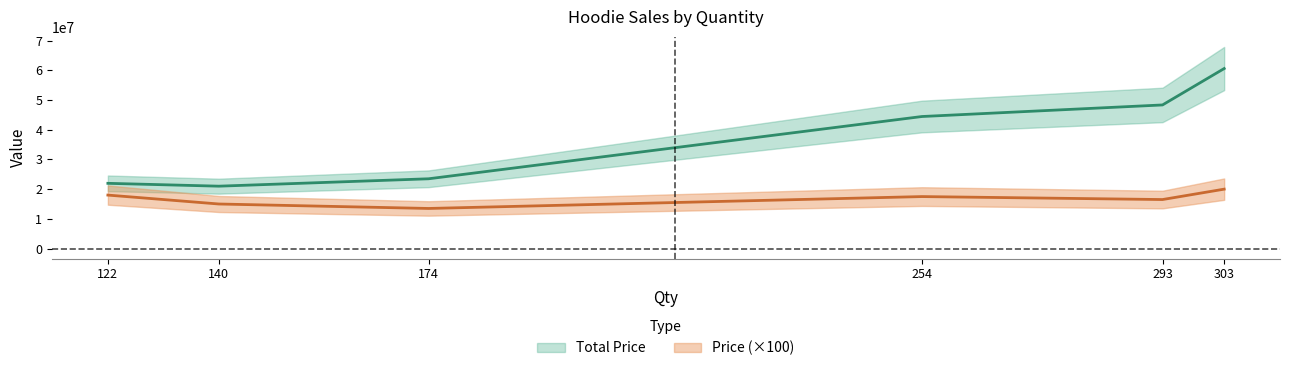

Rank the series by their average value, from lowest to highest.

Price, Total Price